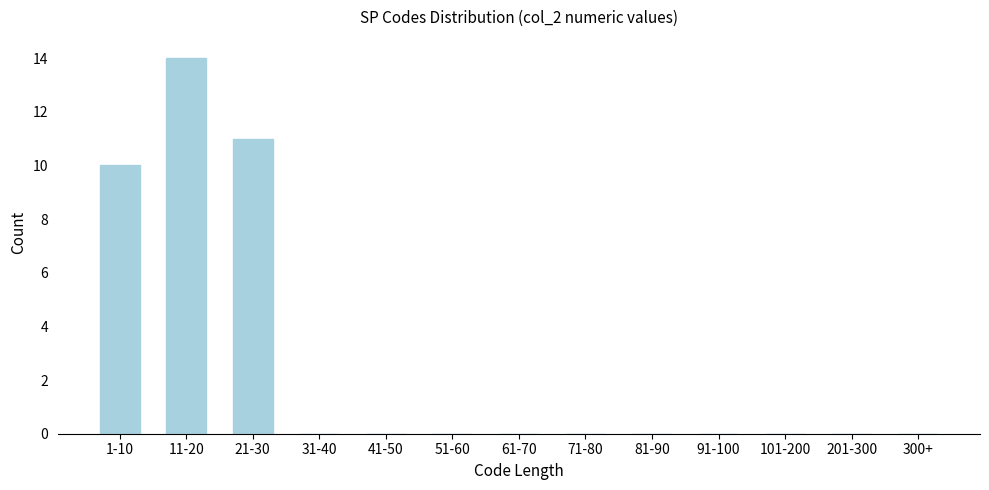

Reading right to left, list all the values displayed in this chart.

300+=0	201-300=0	101-200=0	91-100=0	81-90=0	71-80=0	61-70=0	51-60=0	41-50=0	31-40=0	21-30=11	11-20=14	1-10=10